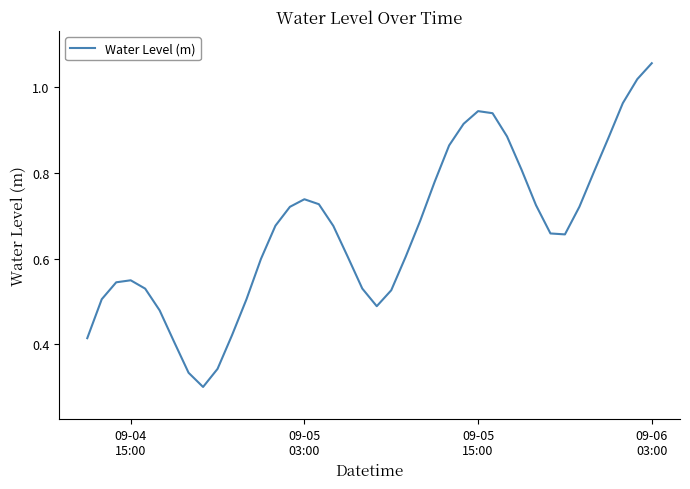

How many lines are shown in the chart?

1